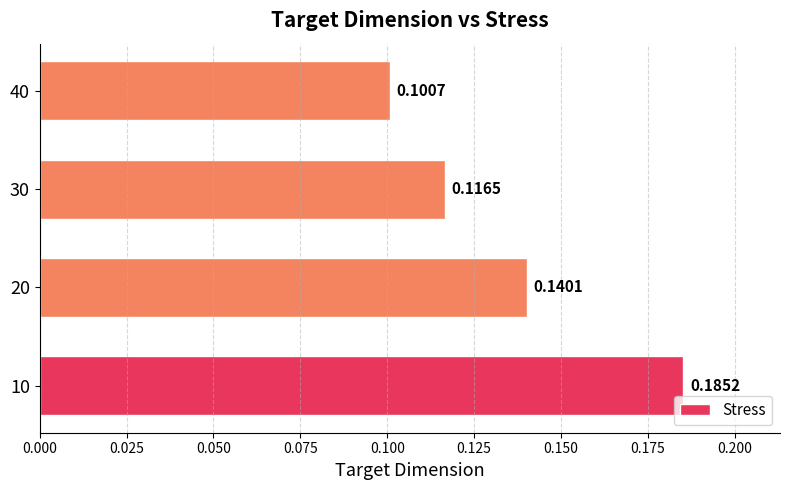

What is the sum of the values at 10 and 20?

0.3